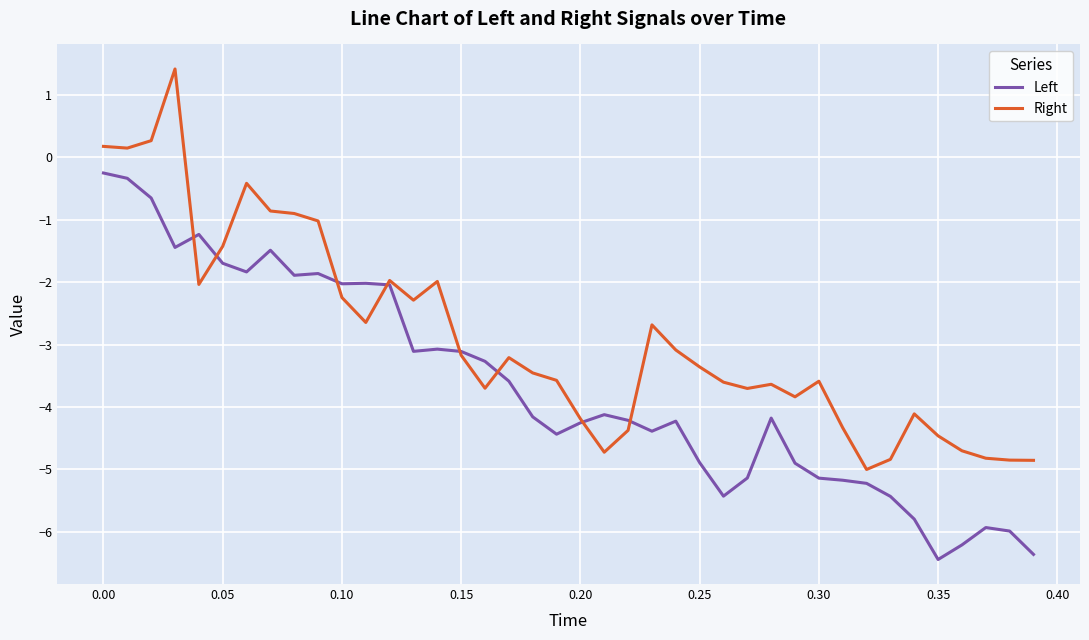

What is the lowest value of the Left series?

-6.4